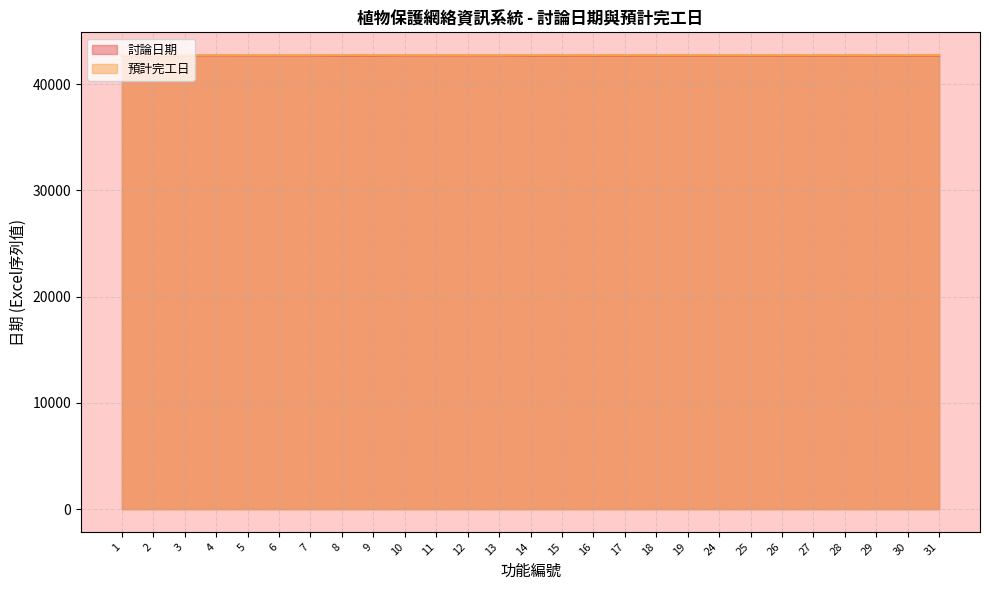

True or false: 預計完工日 and 討論日期 cross at least once.

False